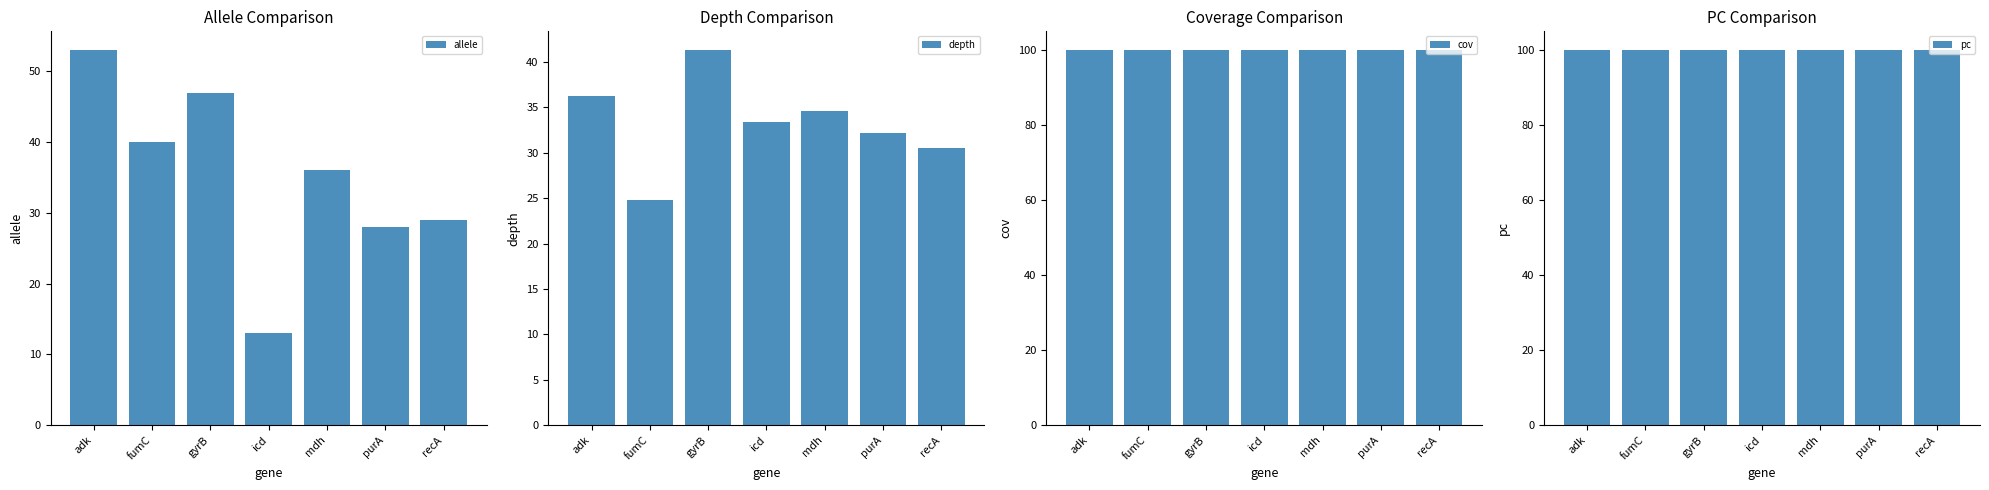

Which series has the widest spread of values?

allele